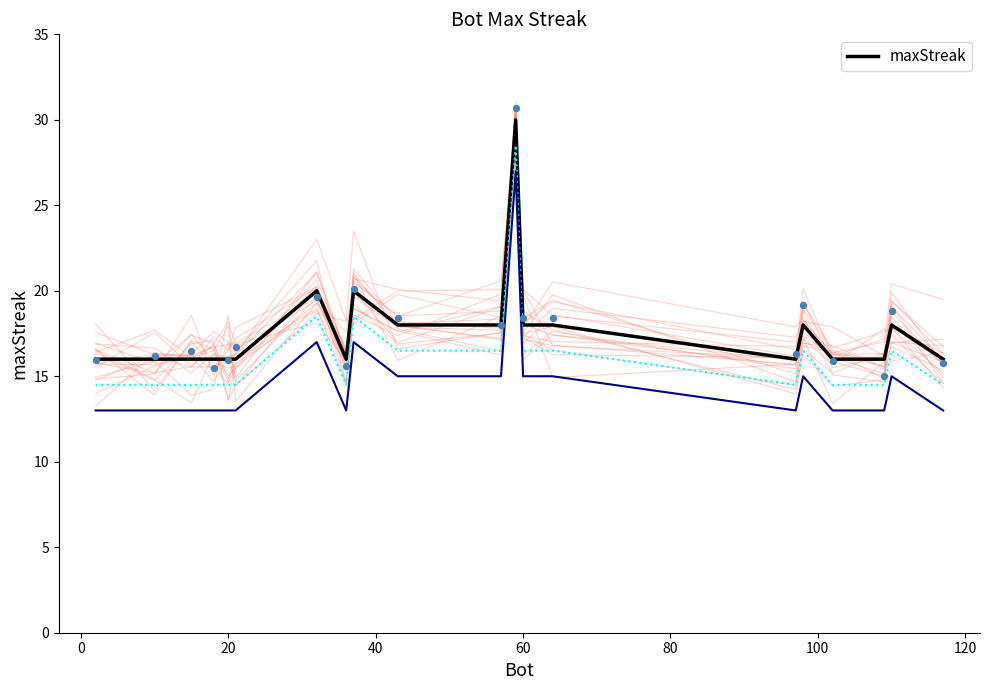

What is the maximum value for maxStreak?

30